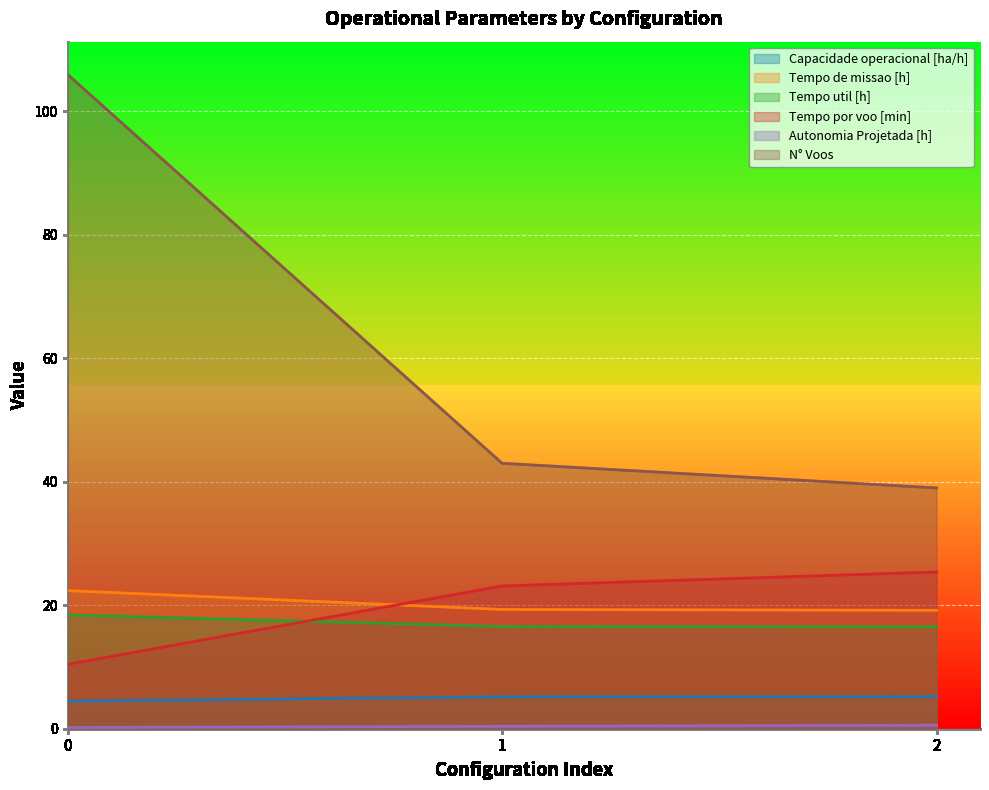

Which has a higher value, 1 or 2?

2